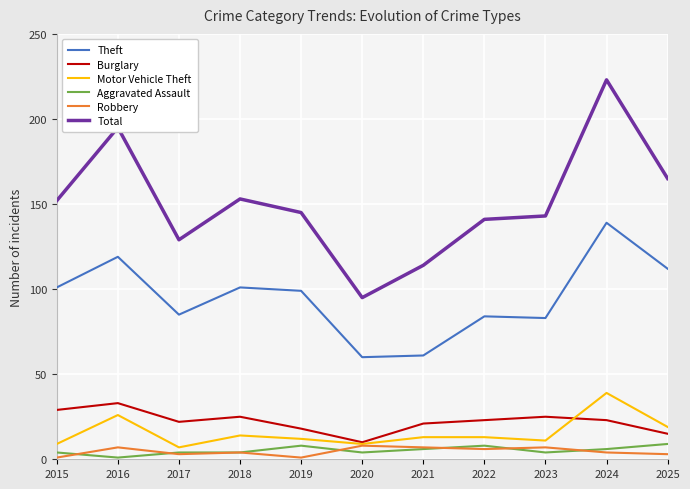

Which series has the largest range (max minus min)?

Total